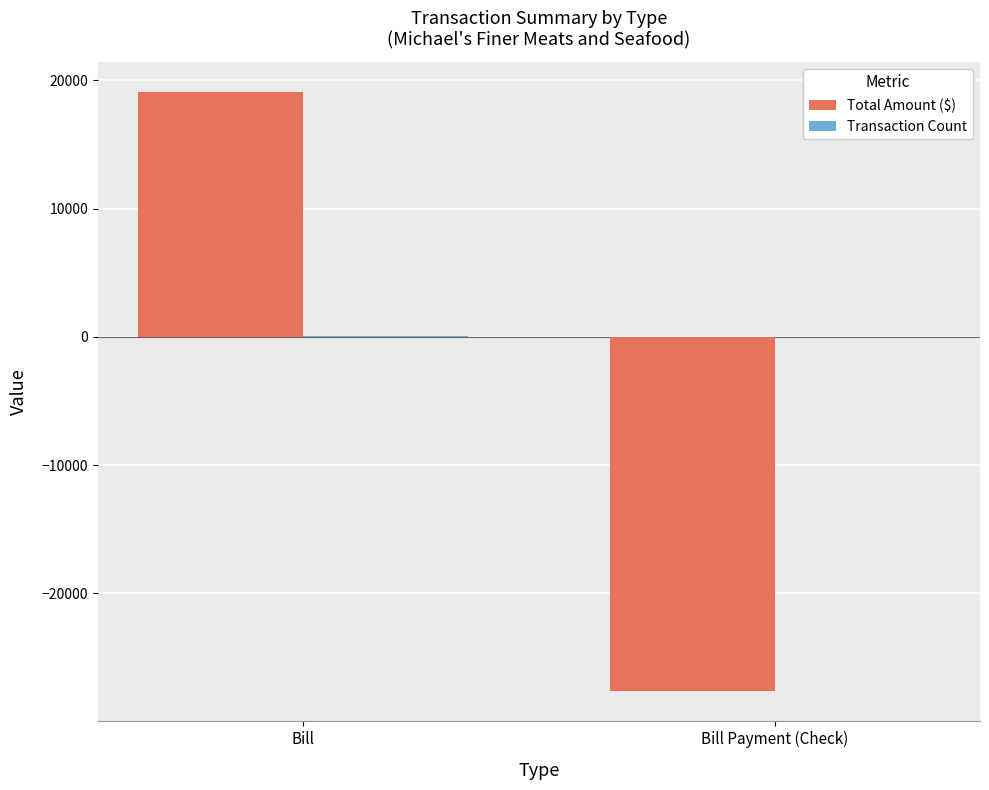

What is the total value across all series at Bill?

19148.1